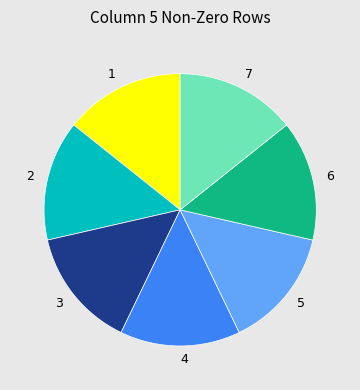

Does 5 account for over 50% of the chart?

No